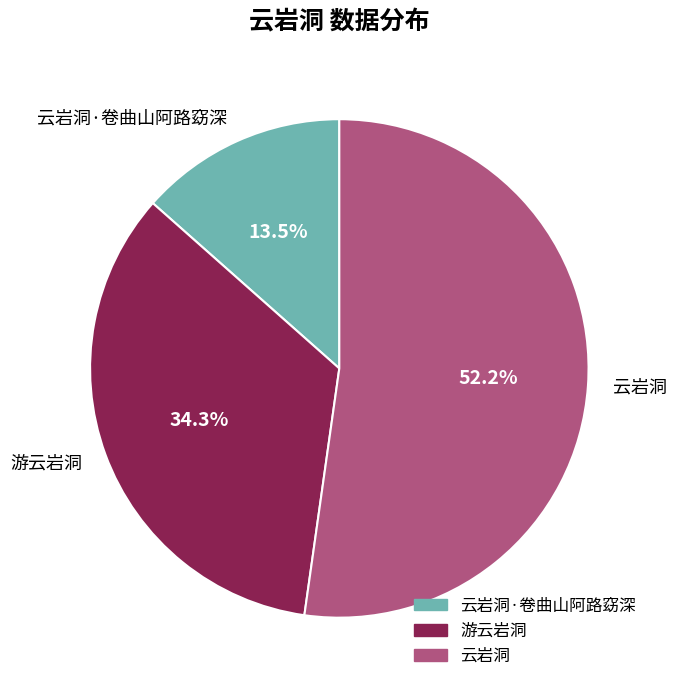

Is there any slice that represents more than half of the pie?

Yes